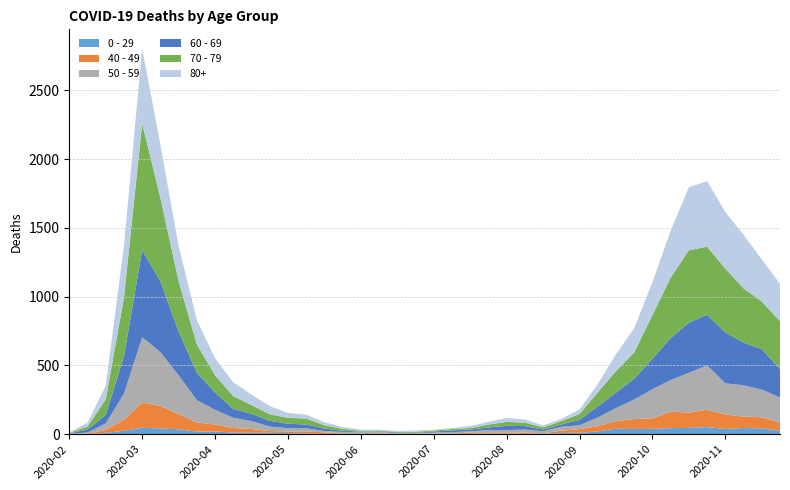

Reading right to left, what are all the values shown in this chart?

0 - 29: 2020-11-23=25	2020-11-16=43	2020-11-09=45	2020-11-02=38	2020-10-26=52	2020-10-19=46	2020-10-12=44	2020-10-05=39	2020-09-28=38	2020-09-21=40	2020-09-14=20	2020-09-07=11	2020-08-31=9	2020-08-24=5	2020-08-17=2	2020-08-10=6	2020-08-03=6	2020-07-27=3	2020-07-20=1	2020-07-13=2	2020-07-06=1	2020-06-29=2	2020-06-22=5	2020-06-15=6	2020-06-08=4	2020-06-01=2	2020-05-25=6	2020-05-18=8	2020-05-11=10	2020-05-04=11	2020-04-27=12	2020-04-20=20	2020-04-13=19	2020-04-06=36	2020-03-30=42	2020-03-23=47	2020-03-16=25	2020-03-09=10	2020-03-02=0	2020-02-24=1
40 - 49: 2020-11-23=60	2020-11-16=80	2020-11-09=83	2020-11-02=105	2020-10-26=126	2020-10-19=111	2020-10-12=120	2020-10-05=76	2020-09-28=72	2020-09-21=55	2020-09-14=38	2020-09-07=26	2020-08-31=17	2020-08-24=2	2020-08-17=10	2020-08-10=8	2020-08-03=8	2020-07-27=10	2020-07-20=2	2020-07-13=4	2020-07-06=1	2020-06-29=1	2020-06-22=5	2020-06-15=2	2020-06-08=3	2020-06-01=12	2020-05-25=14	2020-05-18=12	2020-05-11=13	2020-05-04=27	2020-04-27=33	2020-04-20=51	2020-04-13=66	2020-04-06=111	2020-03-30=163	2020-03-23=183	2020-03-16=79	2020-03-09=21	2020-03-02=5	2020-02-24=0
50 - 59: 2020-11-23=182	2020-11-16=202	2020-11-09=228	2020-11-02=227	2020-10-26=322	2020-10-19=290	2020-10-12=230	2020-10-05=212	2020-09-28=142	2020-09-21=95	2020-09-14=64	2020-09-07=28	2020-08-31=28	2020-08-24=15	2020-08-17=22	2020-08-10=16	2020-08-03=16	2020-07-27=8	2020-07-20=12	2020-07-13=6	2020-07-06=5	2020-06-29=3	2020-06-22=9	2020-06-15=8	2020-06-08=10	2020-06-01=9	2020-05-25=23	2020-05-18=23	2020-05-11=33	2020-05-04=57	2020-04-27=75	2020-04-20=106	2020-04-13=163	2020-04-06=281	2020-03-30=392	2020-03-23=475	2020-03-16=190	2020-03-09=48	2020-03-02=7	2020-02-24=3
60 - 69: 2020-11-23=206	2020-11-16=294	2020-11-09=310	2020-11-02=370	2020-10-26=368	2020-10-19=364	2020-10-12=305	2020-10-05=221	2020-09-28=152	2020-09-21=112	2020-09-14=80	2020-09-07=39	2020-08-31=17	2020-08-24=12	2020-08-17=25	2020-08-10=31	2020-08-03=19	2020-07-27=13	2020-07-20=12	2020-07-13=8	2020-07-06=3	2020-06-29=6	2020-06-22=3	2020-06-15=3	2020-06-08=8	2020-06-01=18	2020-05-25=28	2020-05-18=33	2020-05-11=42	2020-05-04=54	2020-04-27=63	2020-04-20=128	2020-04-13=199	2020-04-06=320	2020-03-30=514	2020-03-23=634	2020-03-16=272	2020-03-09=61	2020-03-02=22	2020-02-24=2
70 - 79: 2020-11-23=348	2020-11-16=346	2020-11-09=394	2020-11-02=464	2020-10-26=495	2020-10-19=526	2020-10-12=439	2020-10-05=318	2020-09-28=191	2020-09-21=157	2020-09-14=102	2020-09-07=43	2020-08-31=24	2020-08-24=16	2020-08-17=25	2020-08-10=29	2020-08-03=21	2020-07-27=11	2020-07-20=11	2020-07-13=7	2020-07-06=8	2020-06-29=5	2020-06-22=5	2020-06-15=6	2020-06-08=14	2020-06-01=24	2020-05-25=43	2020-05-18=43	2020-05-11=47	2020-05-04=63	2020-04-27=94	2020-04-20=123	2020-04-13=206	2020-04-06=365	2020-03-30=608	2020-03-23=920	2020-03-16=427	2020-03-09=113	2020-03-02=22	2020-02-24=4
80+: 2020-11-23=273	2020-11-16=305	2020-11-09=390	2020-11-02=411	2020-10-26=477	2020-10-19=458	2020-10-12=342	2020-10-05=239	2020-09-28=176	2020-09-21=122	2020-09-14=61	2020-09-07=33	2020-08-31=17	2020-08-24=14	2020-08-17=23	2020-08-10=28	2020-08-03=20	2020-07-27=15	2020-07-20=7	2020-07-13=5	2020-07-06=9	2020-06-29=7	2020-06-22=6	2020-06-15=9	2020-06-08=13	2020-06-01=22	2020-05-25=28	2020-05-18=36	2020-05-11=59	2020-05-04=76	2020-04-27=100	2020-04-20=123	2020-04-13=178	2020-04-06=255	2020-03-30=385	2020-03-23=544	2020-03-16=377	2020-03-09=100	2020-03-02=27	2020-02-24=3